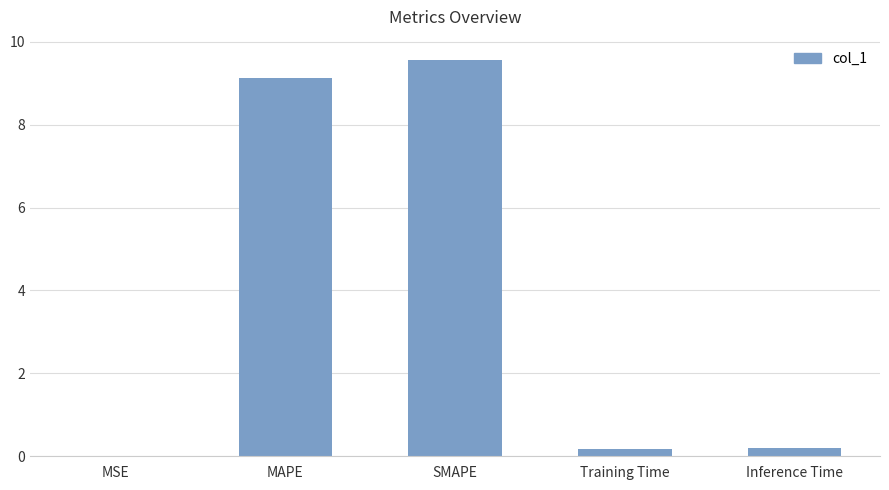

Between MAPE and SMAPE, which is larger?

SMAPE